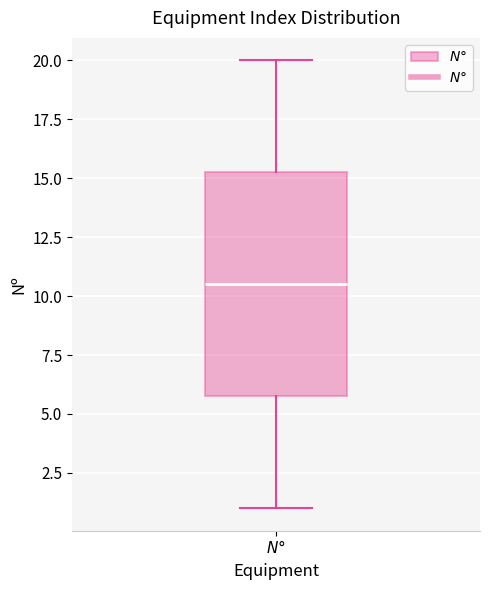

Read this box plot against the y-axis: the position of the median line, the range covered by the box, and the ends of both whiskers. The values are not printed on the chart, so give them approximately, as read against the axis.

median 10.5, box 6.0 to 15.5, whiskers 1.0 to 20.0